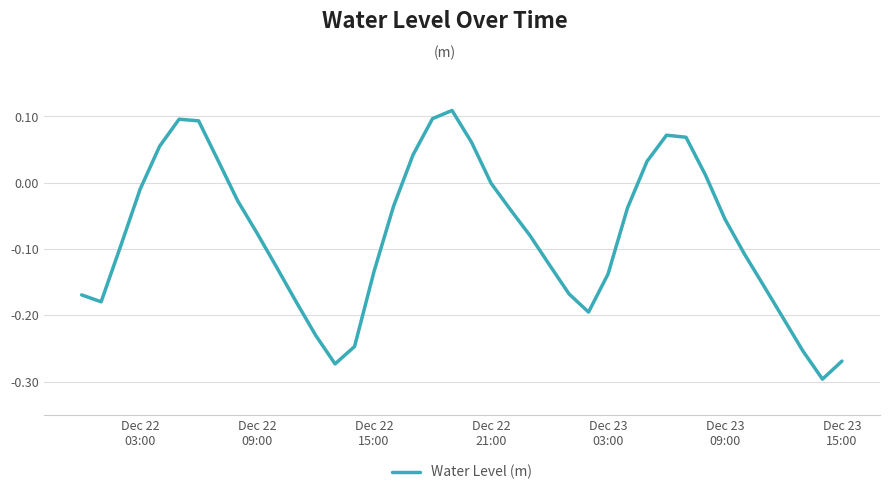

What is the difference between the maximum and minimum values?

0.4